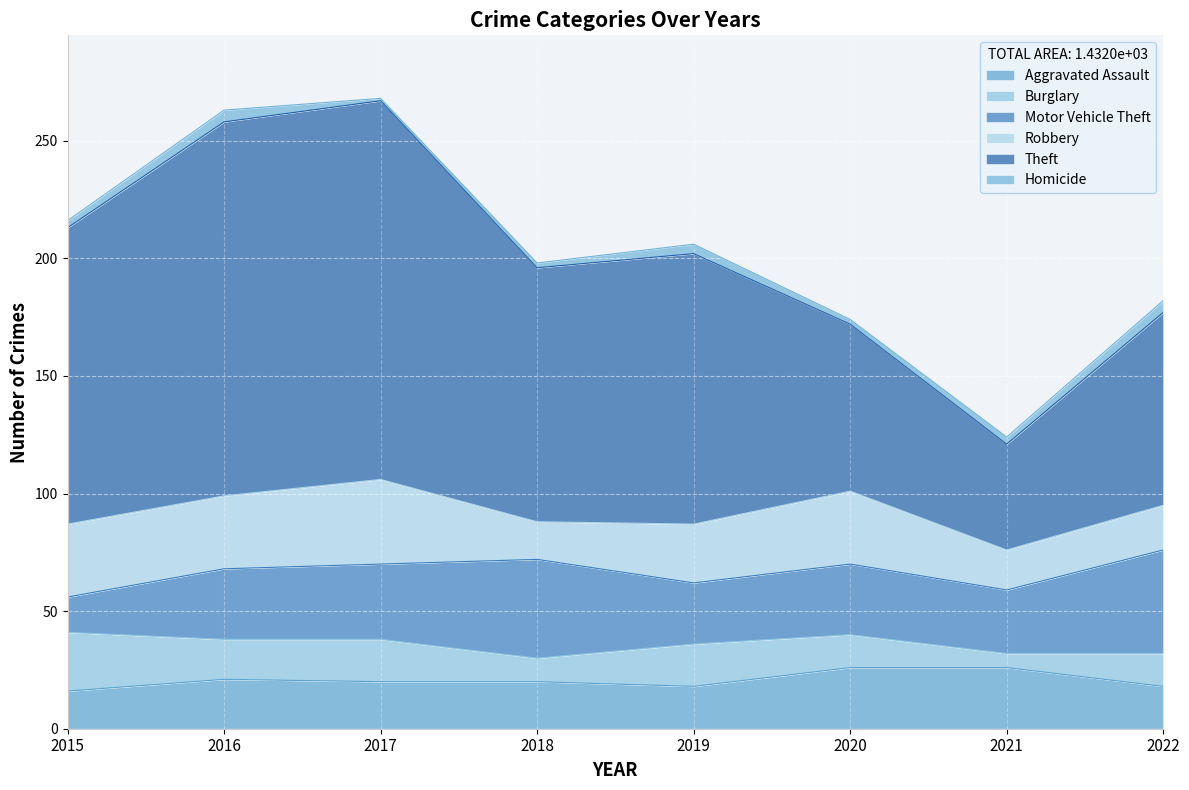

How many values in the Robbery series are below 31?

4